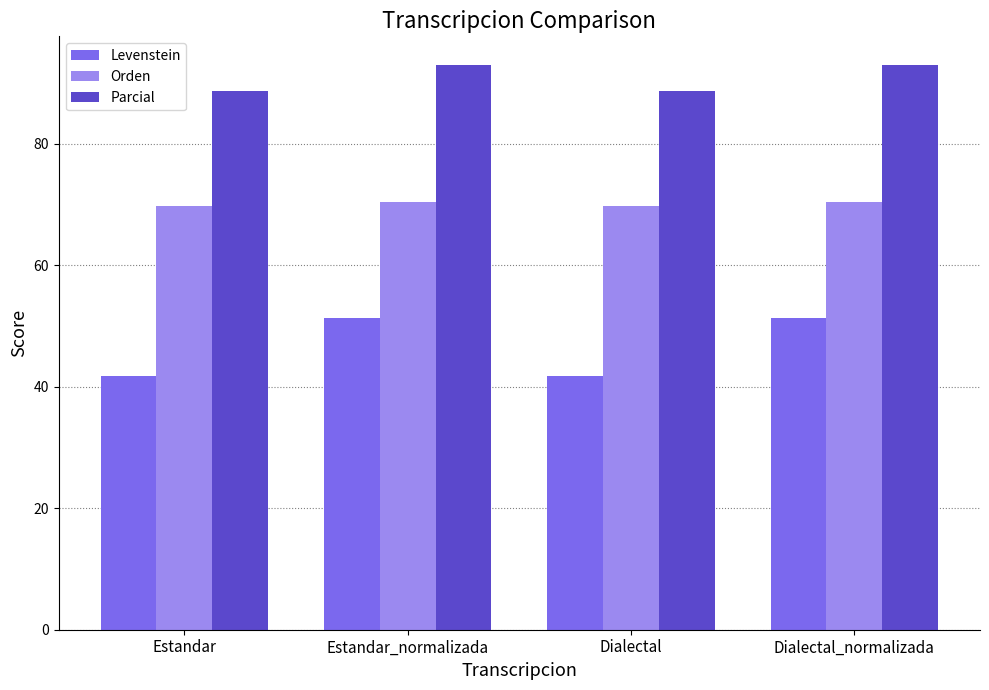

What is the approximate value of Orden at Dialectal?

69.7